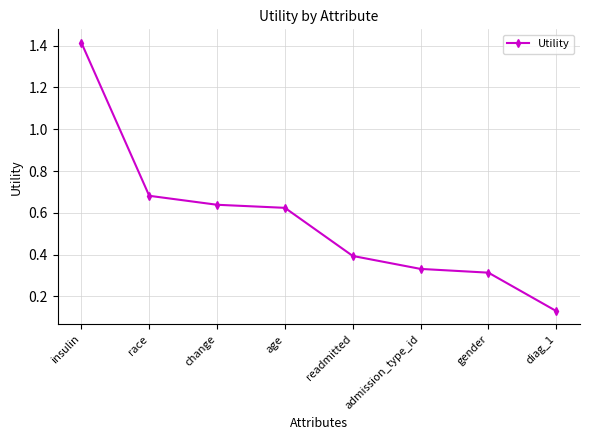

Which category has the lowest value across all series?

diag_1